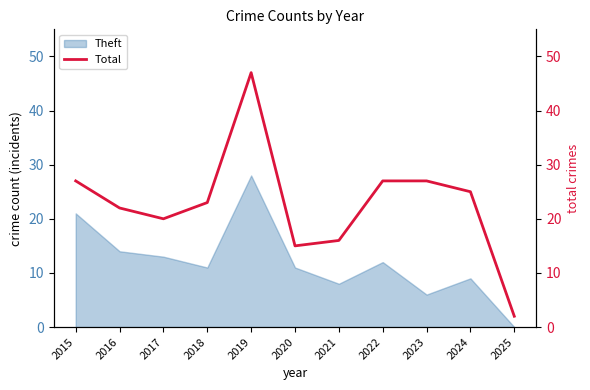

Is it true that Theft equals 21 at 2015?

True